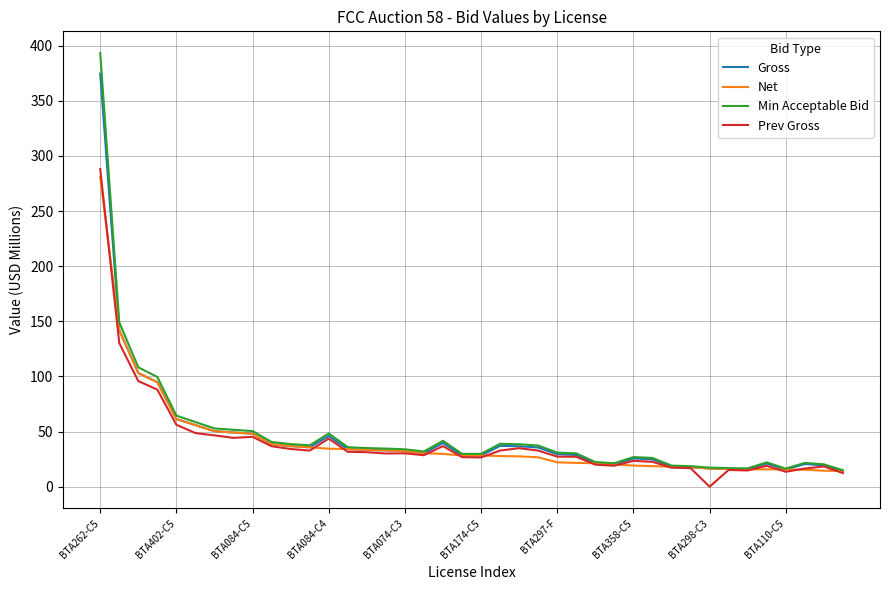

What is the highest value of the Gross series?

374.5